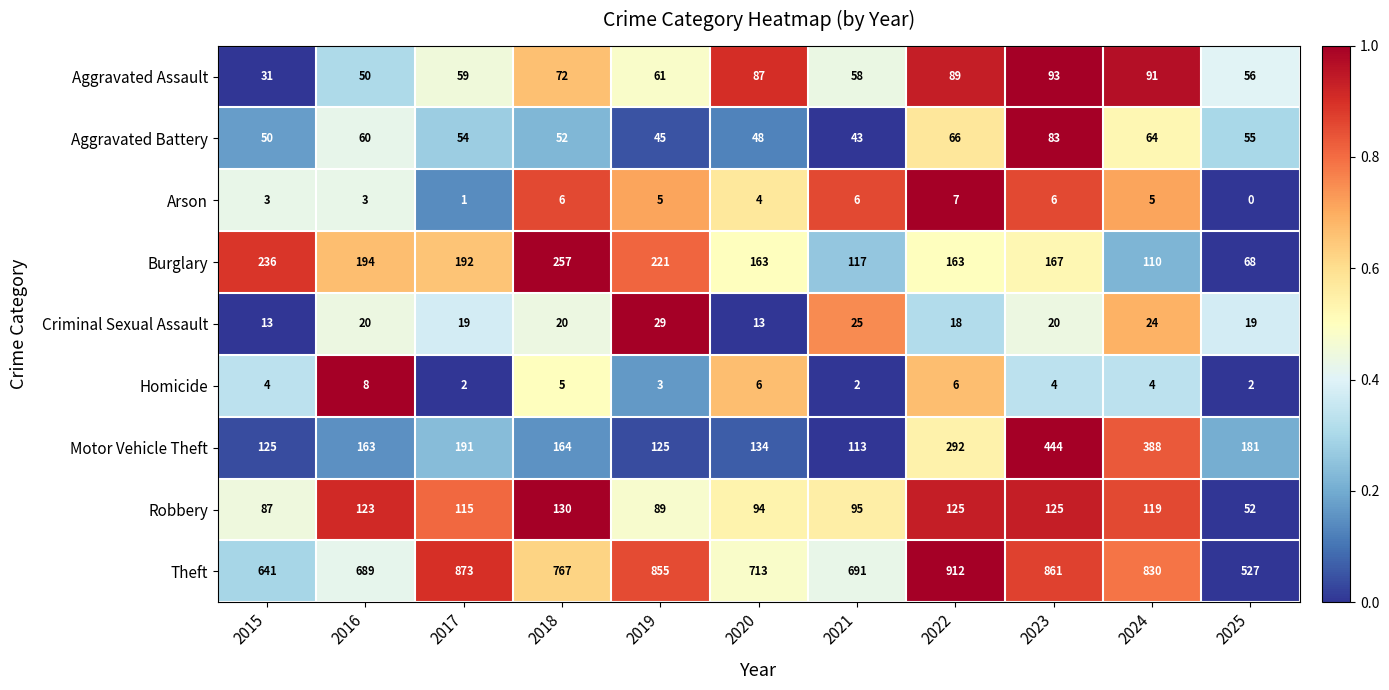

Count the number of categories in the chart.

11